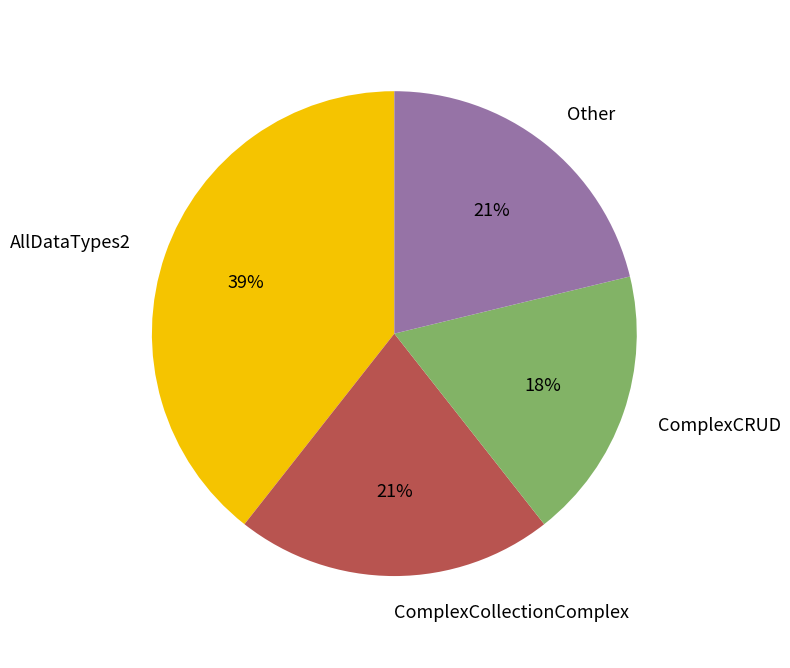

What is the ratio of the value at Other to the value at ComplexCollectionComplex?

1.0